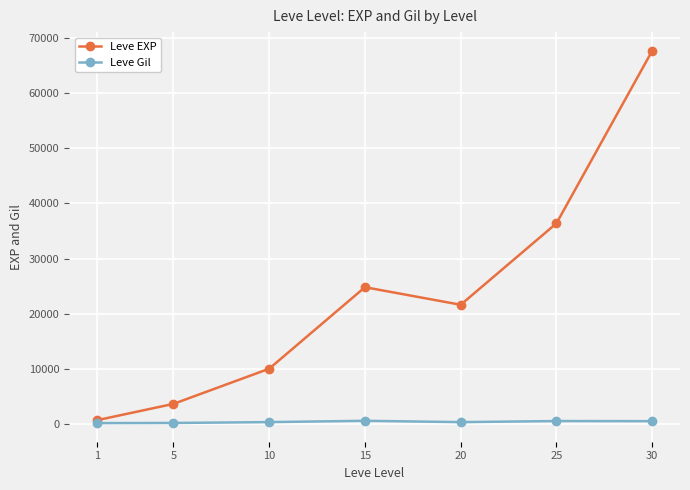

What is the value of the Leve EXP point at the 7th from the left?

67730